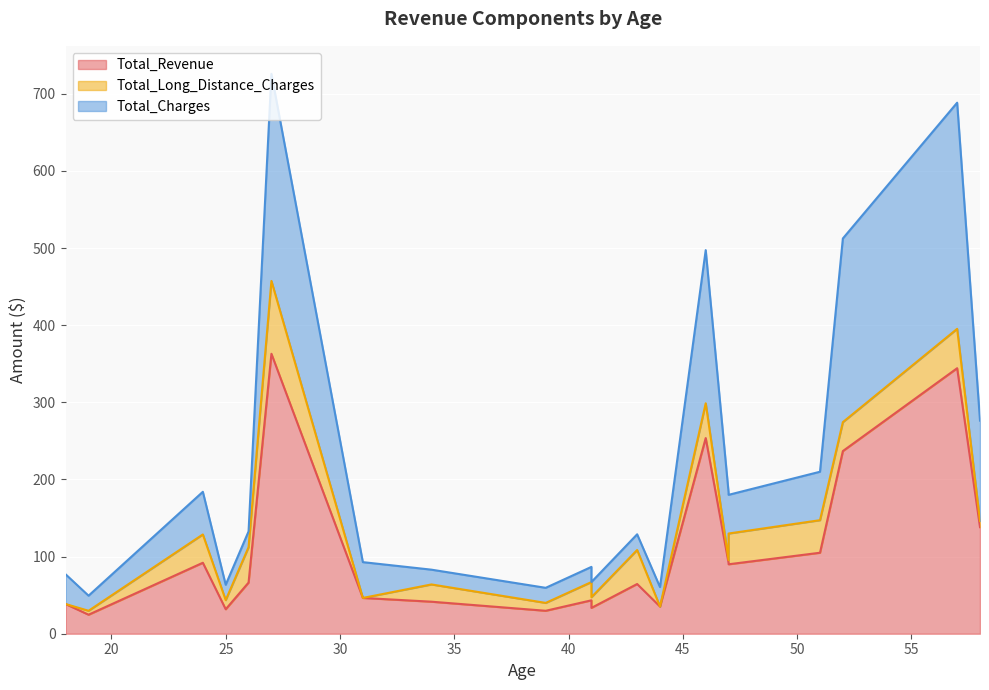

List the series in order of their overall mean, lowest first.

Total_Long_Distance_Charges, Total_Charges, Total_Revenue